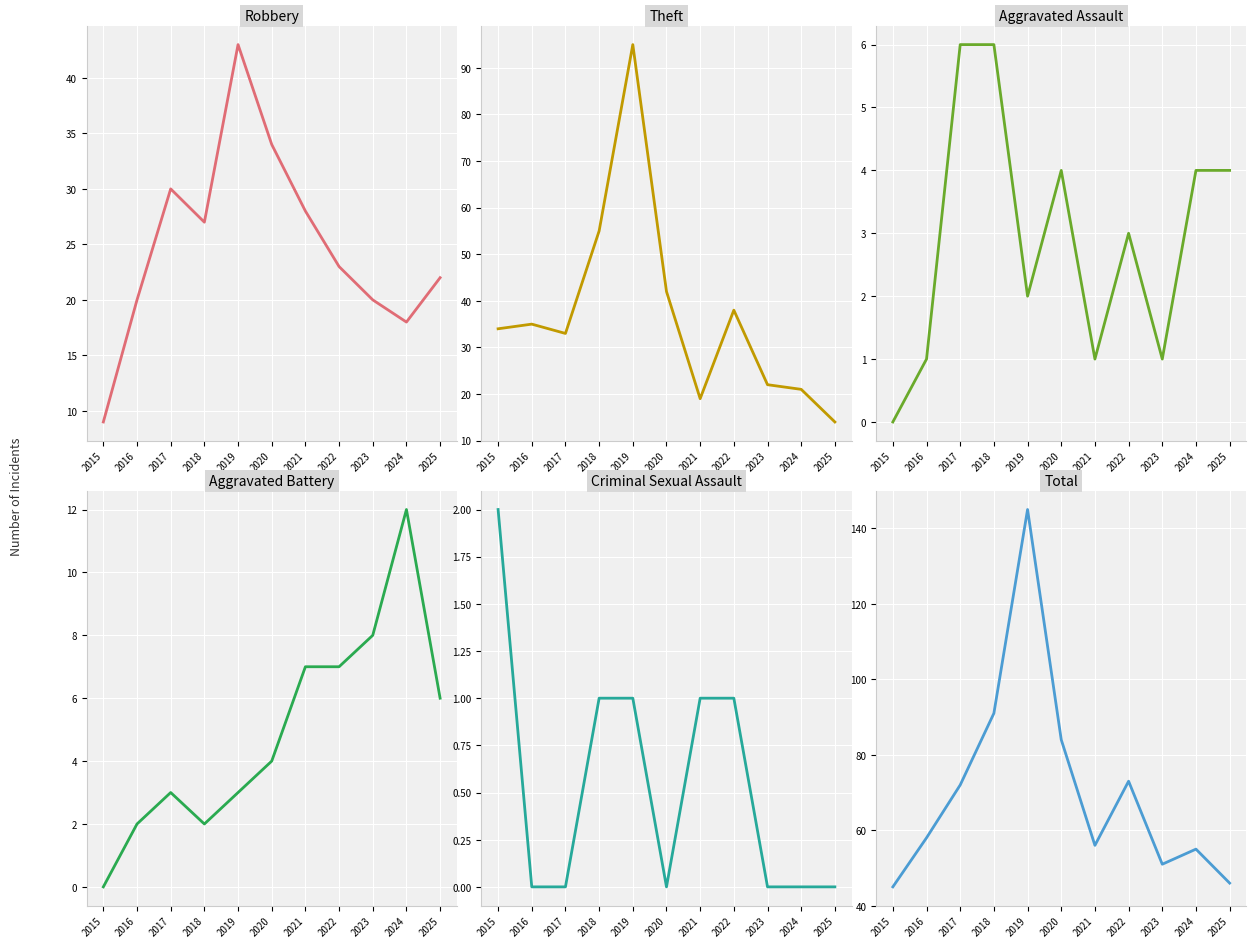

At which category does the chart reach its peak across all series?

2019